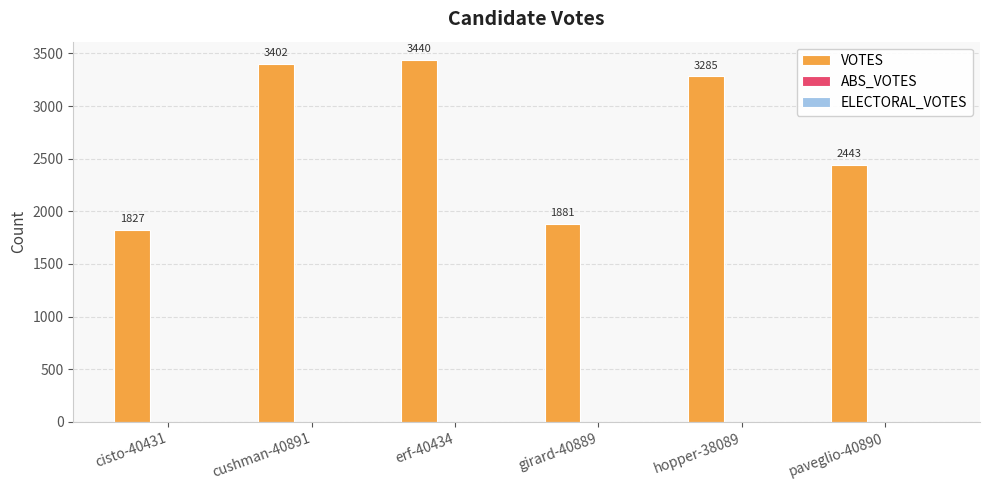

Which label corresponds to the smallest value in the chart?

cisto-40431